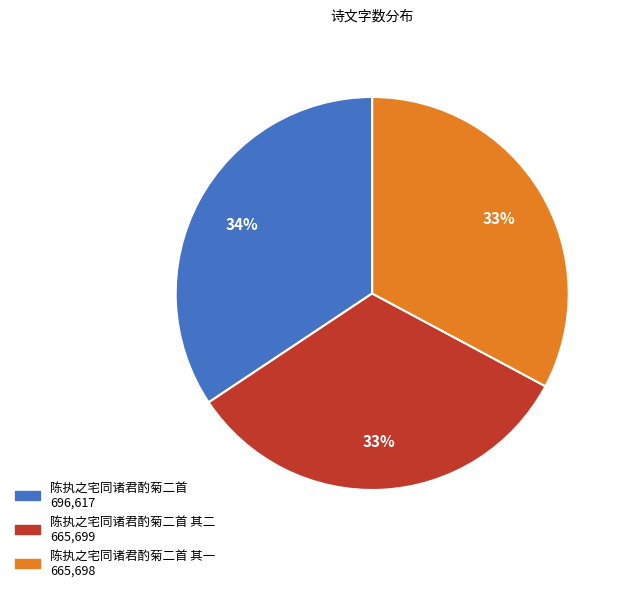

Is there any slice that represents more than half of the pie?

No